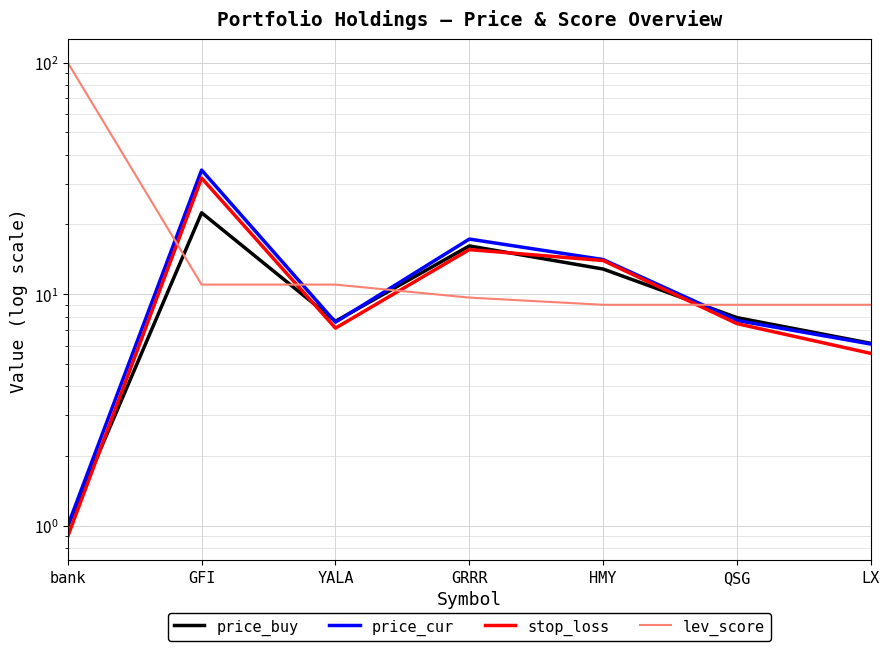

What is the difference between the price_cur values at LX and bank?

5.1